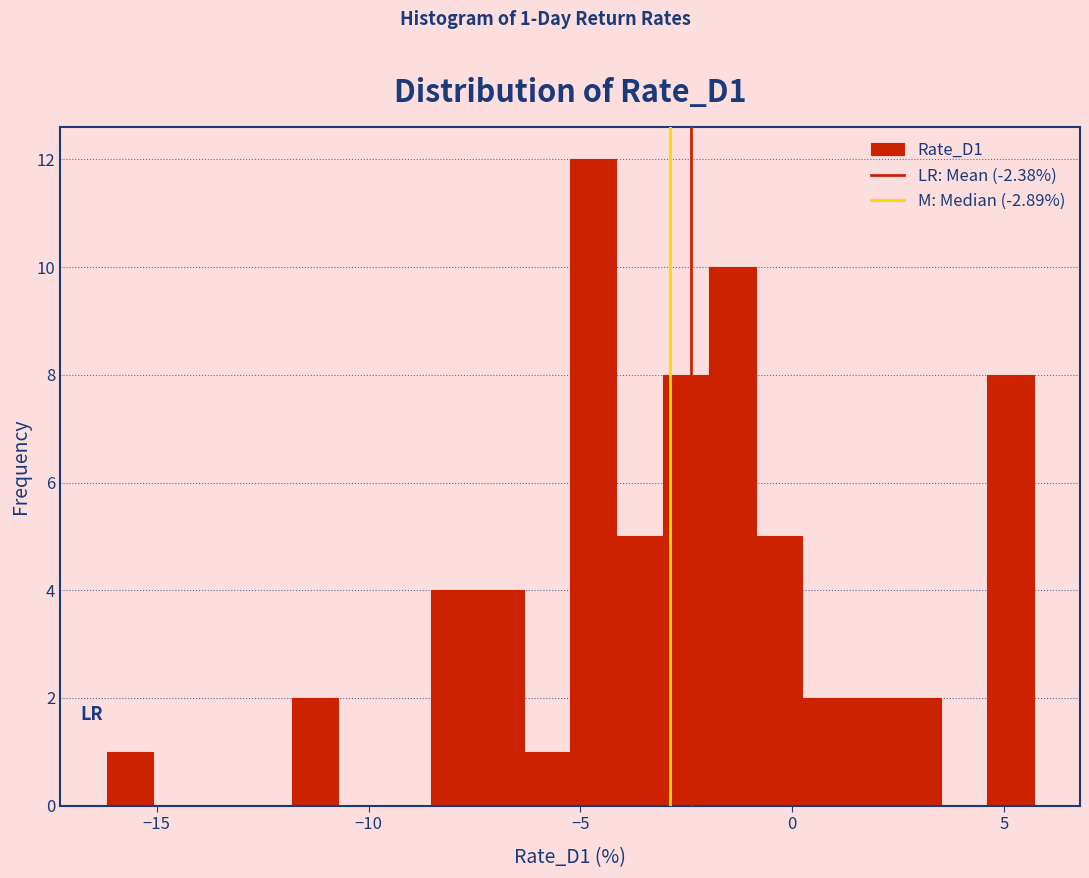

Around what value on the x-axis is the tallest bar? Give the approximate position of its centre, as read against the axis.

-4.5